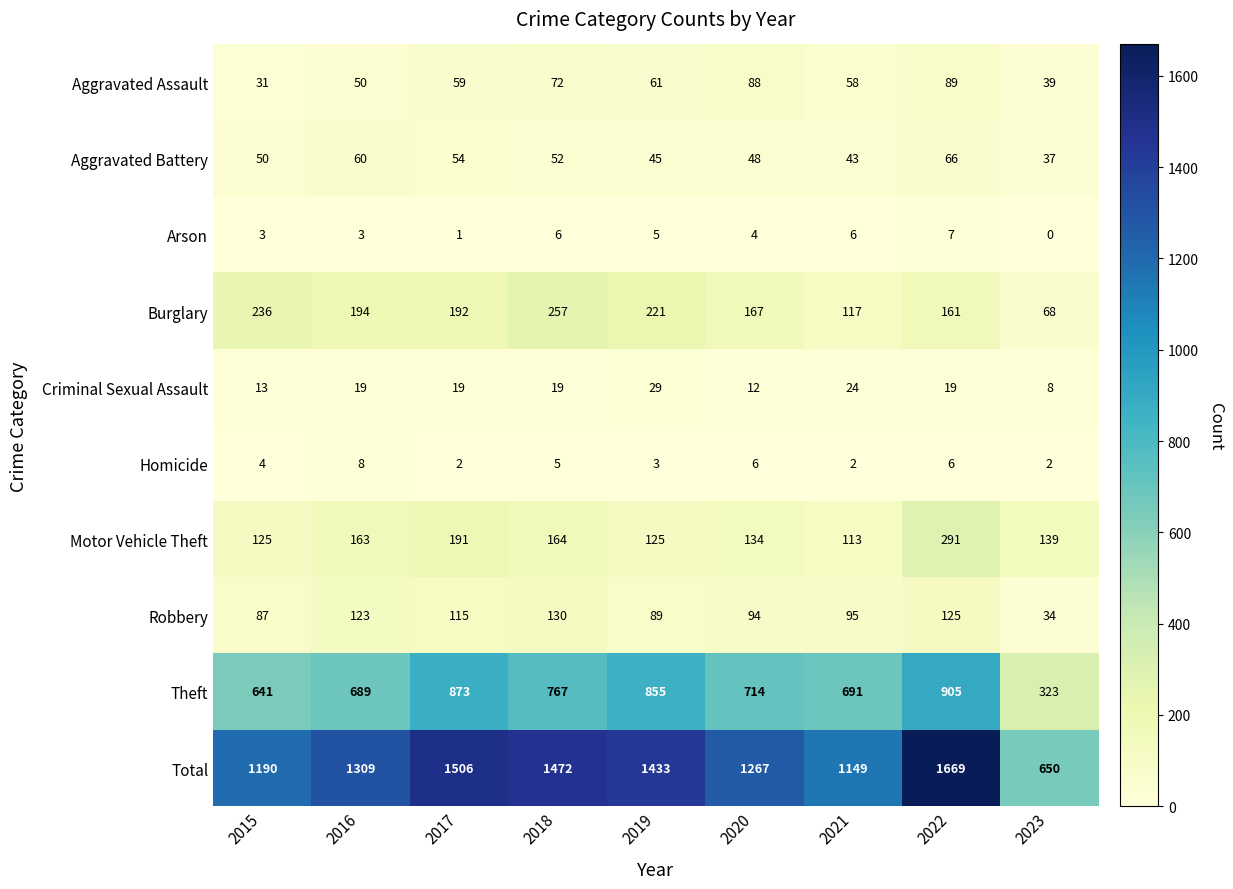

Rank the series by their maximum value, from lowest to highest.

Arson, Homicide, Criminal Sexual Assault, Aggravated Battery, Aggravated Assault, Robbery, Burglary, Motor Vehicle Theft, Theft, Total